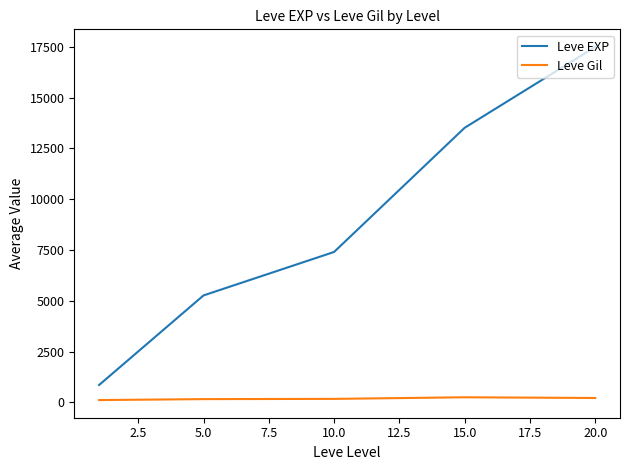

True or false: Leve EXP and Leve Gil intersect in this chart.

False